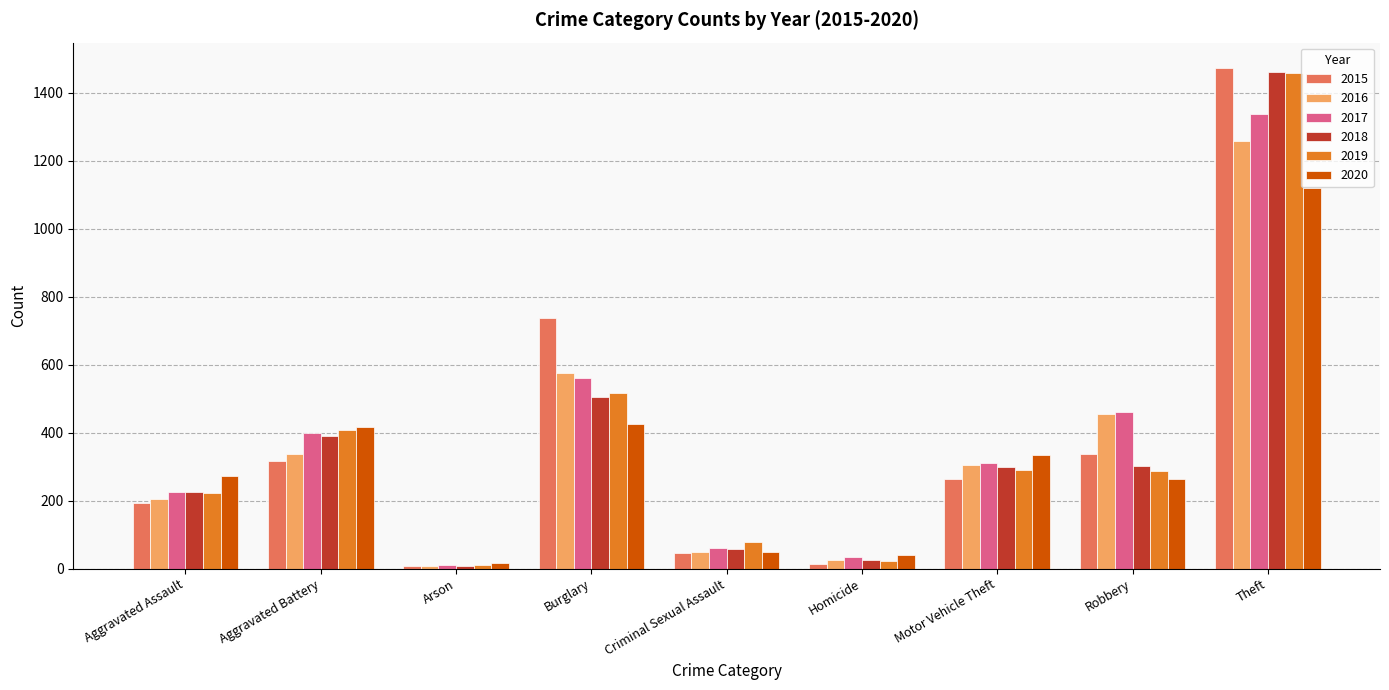

Count the number of categories in the chart.

9